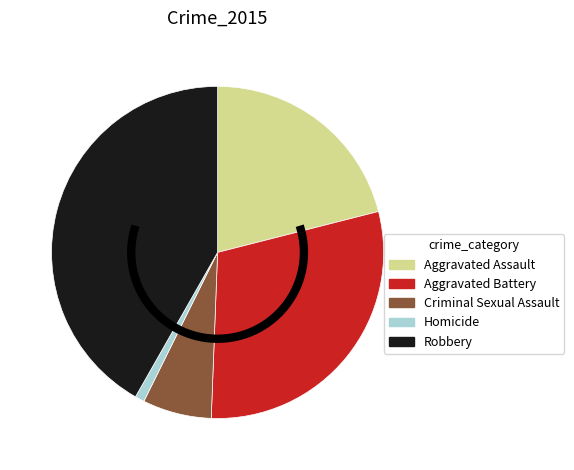

What is the largest slice in the pie chart?

Robbery